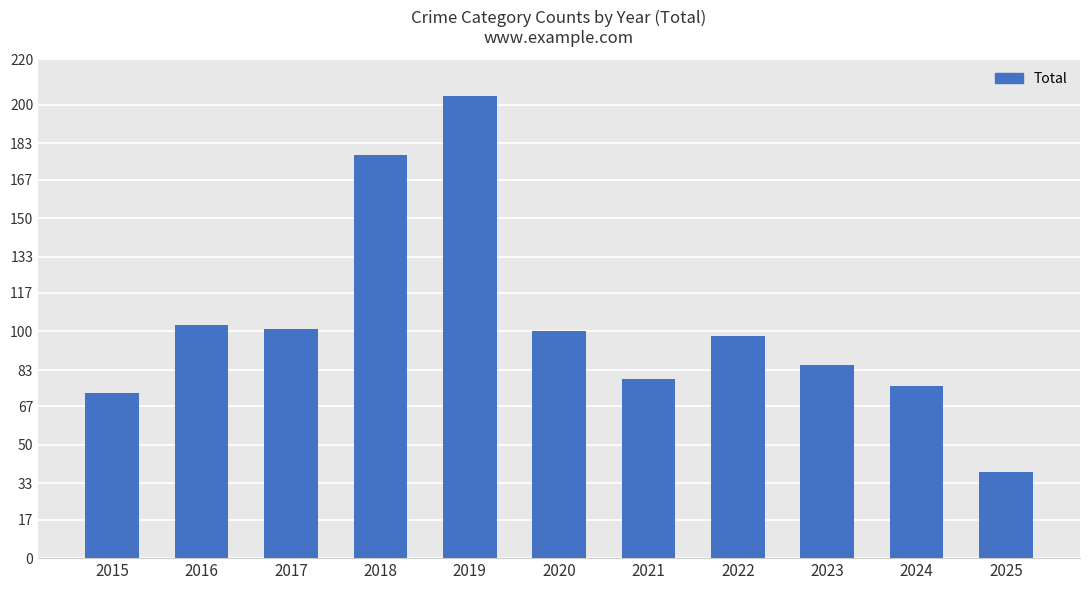

Reading left to right, list all the values displayed in this chart.

73	103	101	178	204	100	79	98	85	76	38